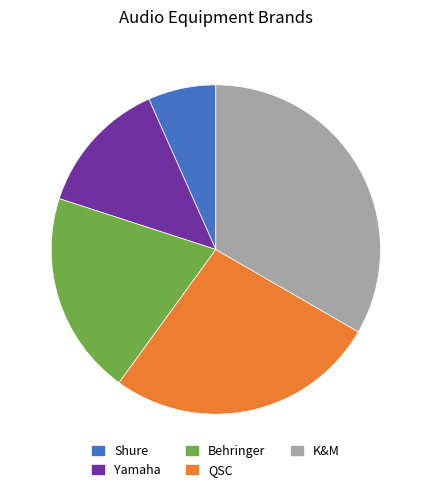

Is there a majority slice in this chart?

No